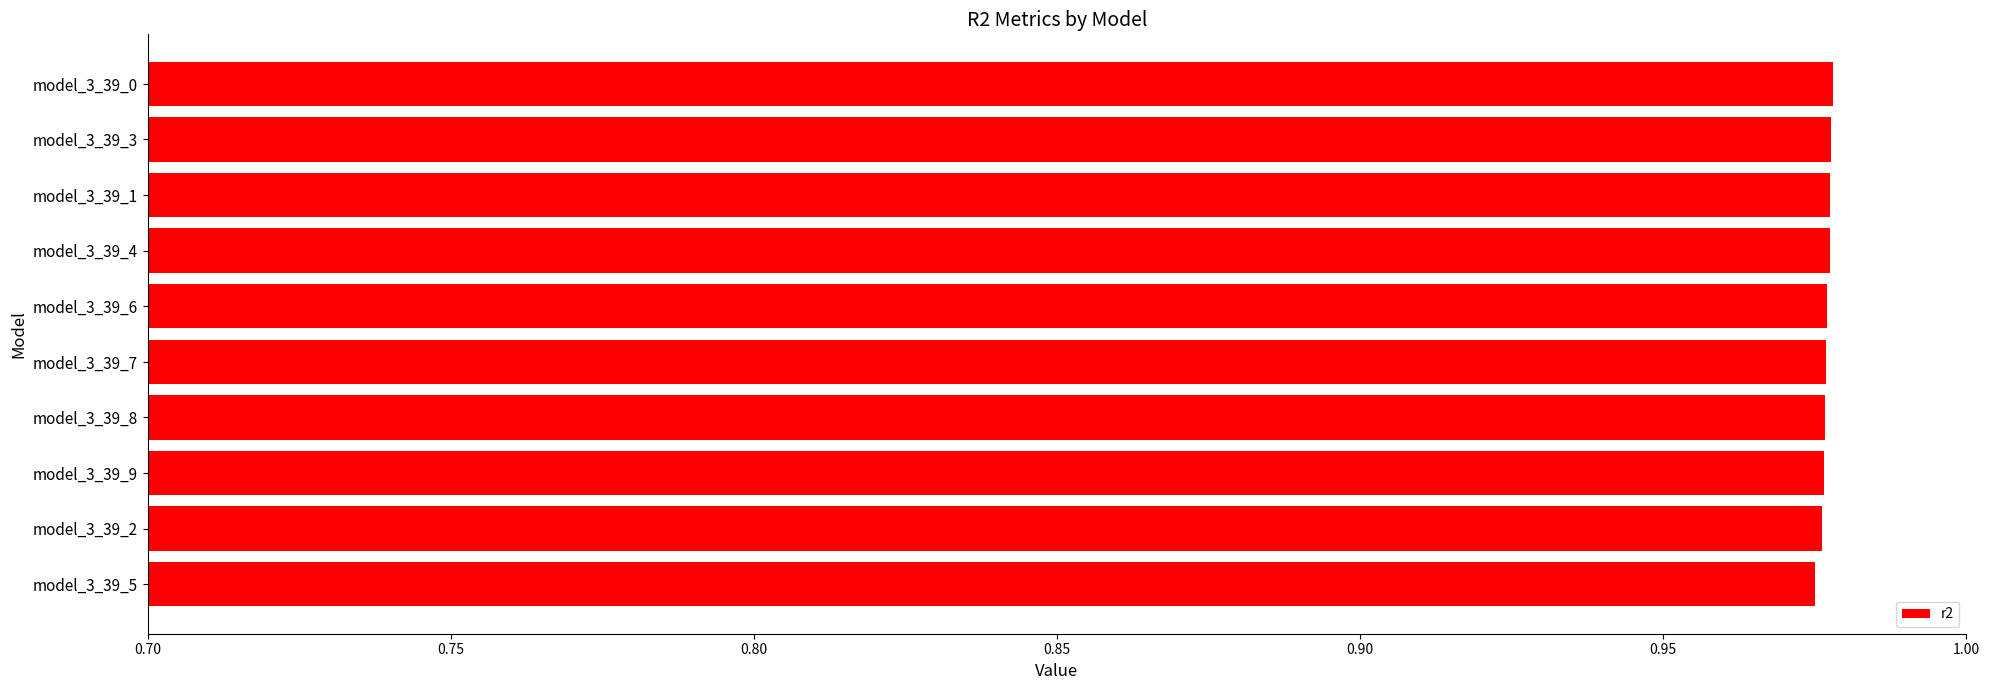

True or false: the data shows 1.4 at model_3_39_1.

False